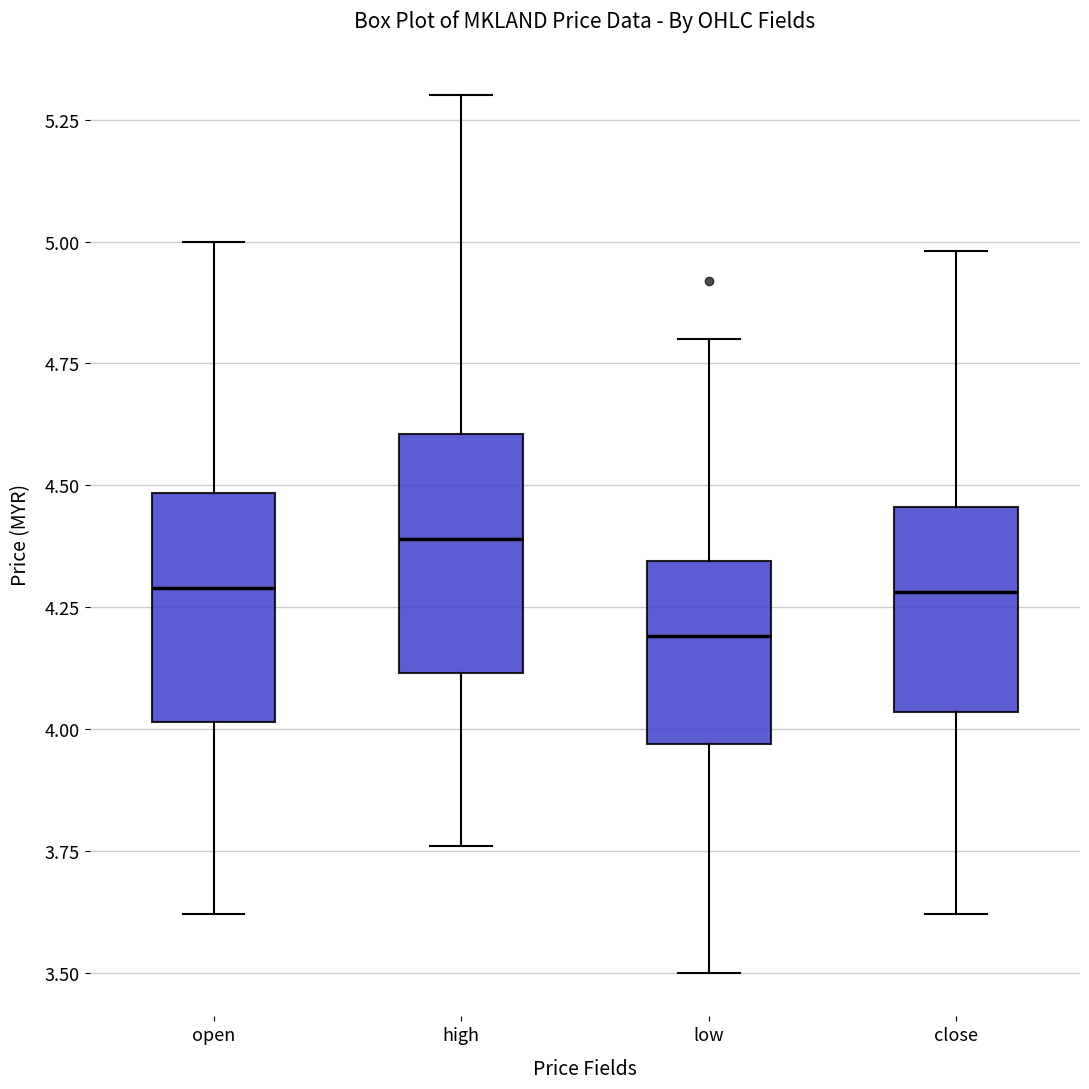

Where is the lower edge of the box for close on the y-axis? The values are not printed on the chart, so give them approximately, as read against the axis.

4.05